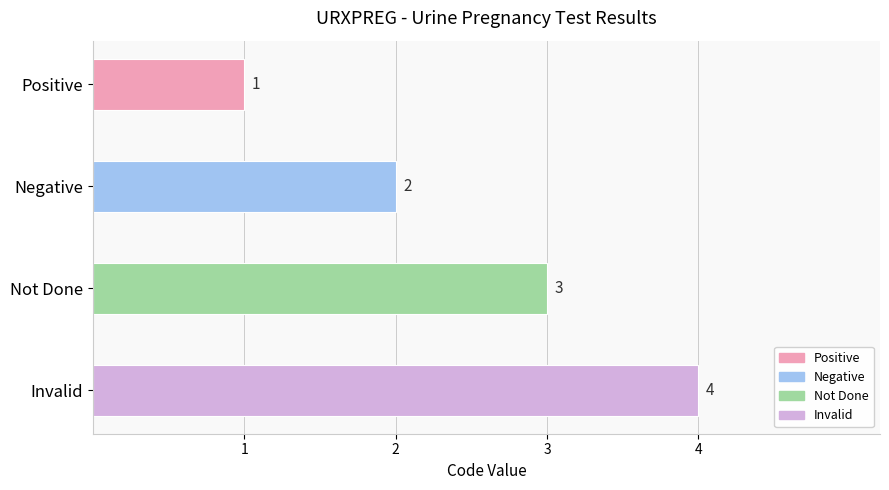

What is the smallest value displayed?

1